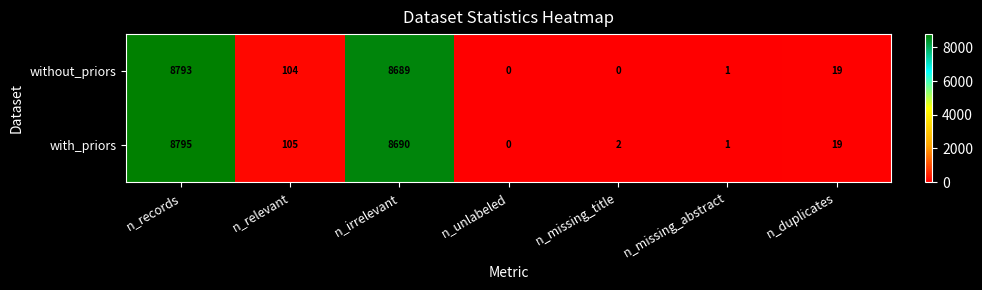

The with_priors series shows 19 at n_duplicates. True or false?

True